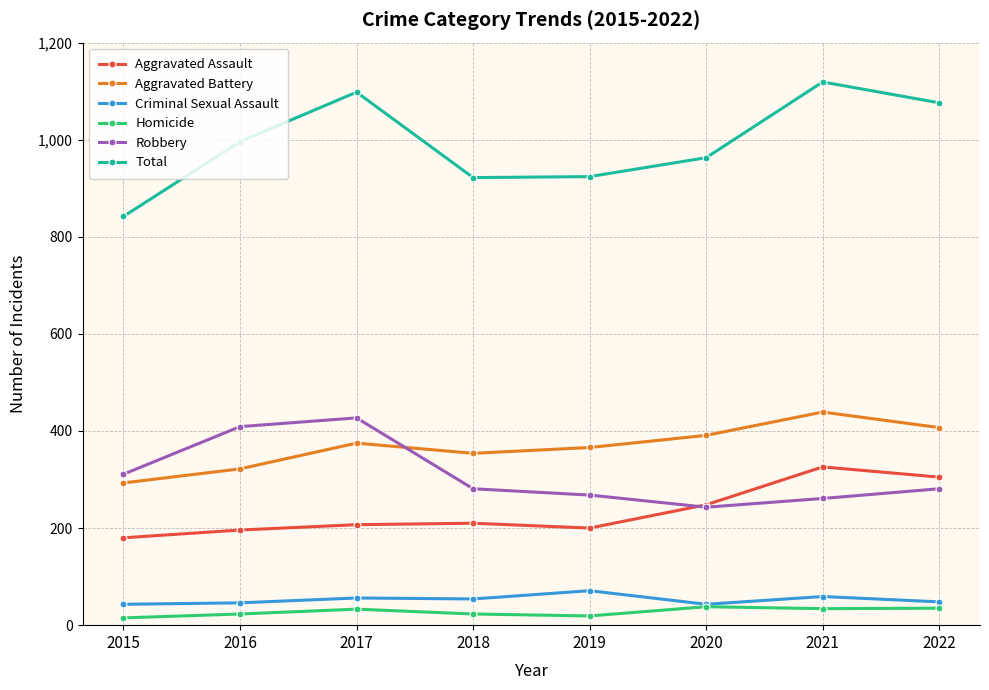

Rank the series at 2019 from lowest to highest value.

Homicide, Criminal Sexual Assault, Aggravated Assault, Robbery, Aggravated Battery, Total